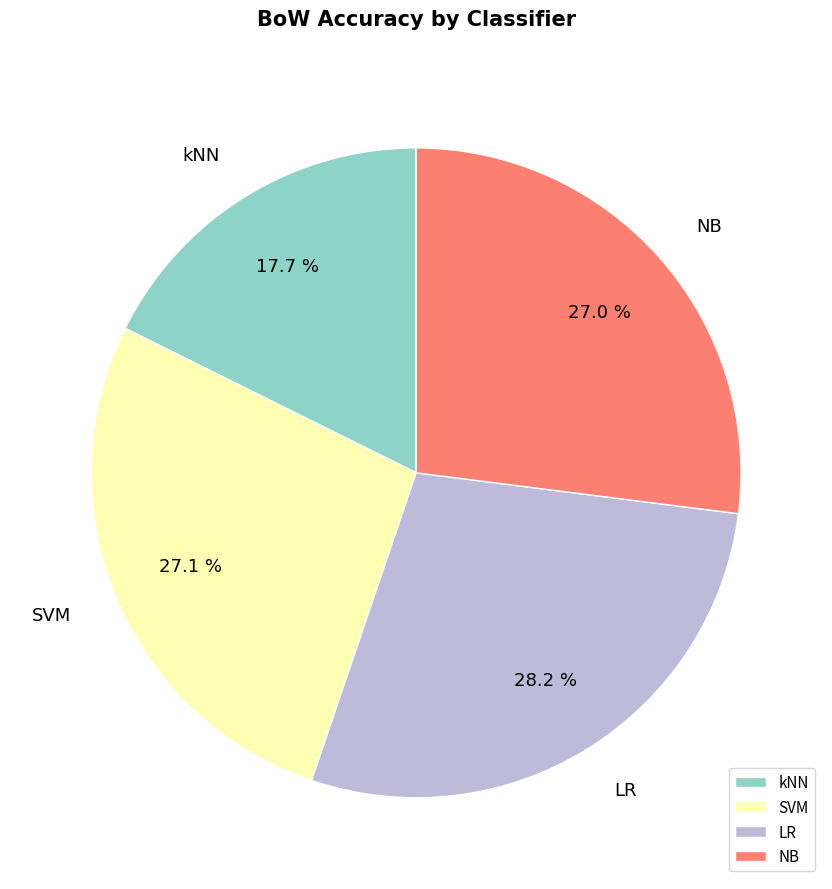

True or false: NB accounts for 38% of the total.

False